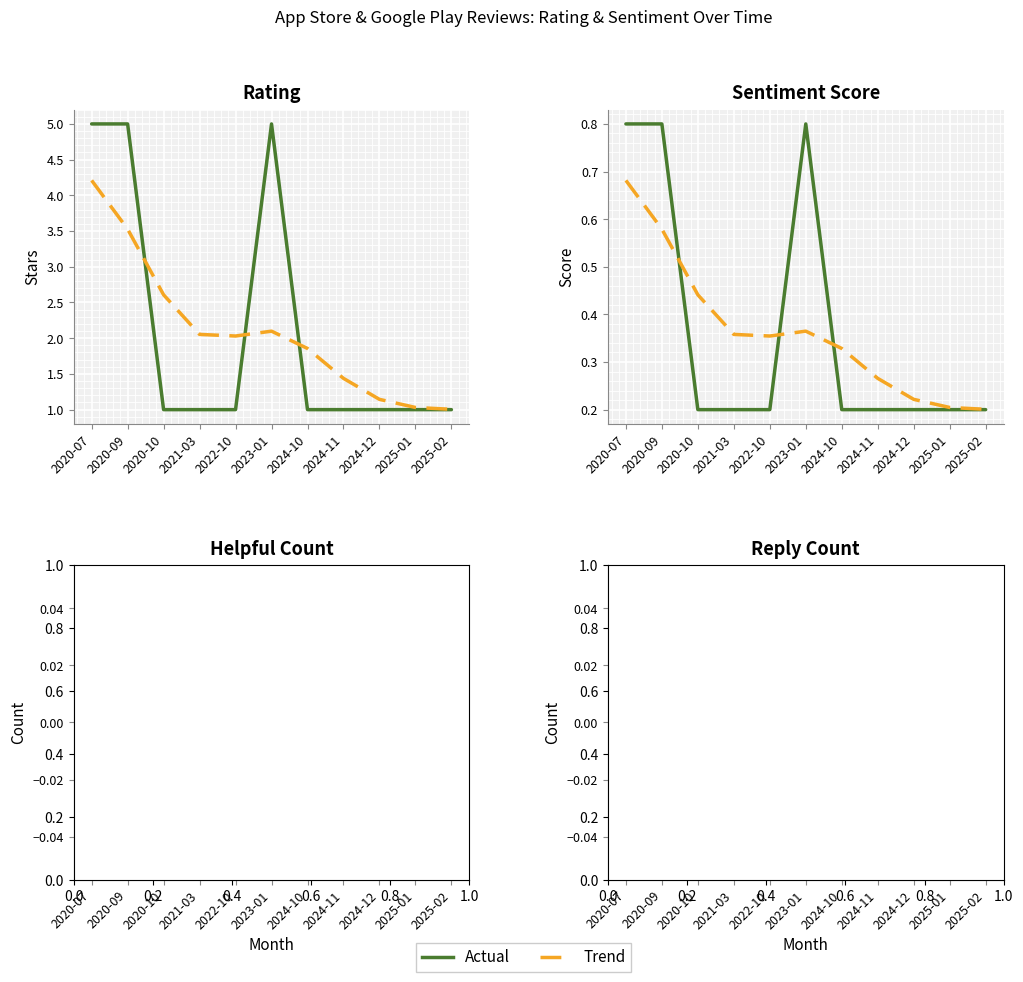

How many categories are shown in the chart?

11